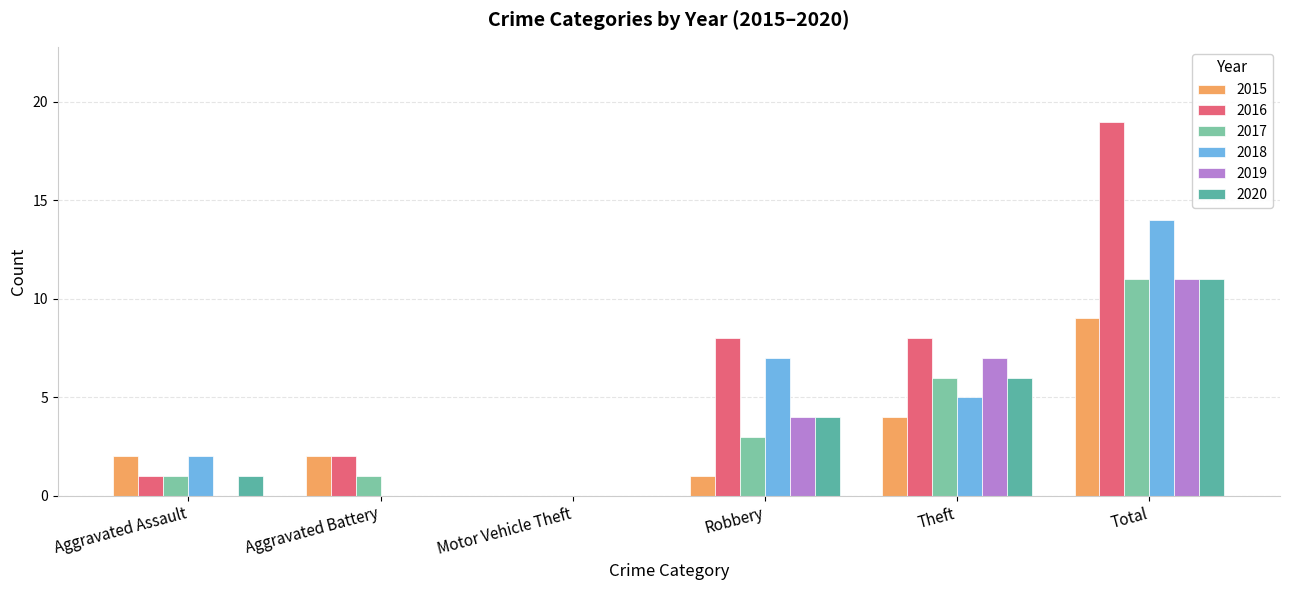

What is the sum of all 2018 values?

28